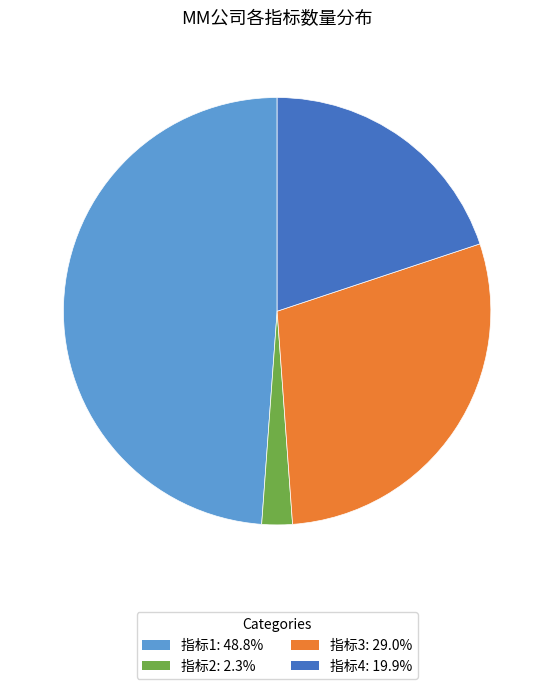

Which has a higher value, 指标4 or 指标3?

指标3